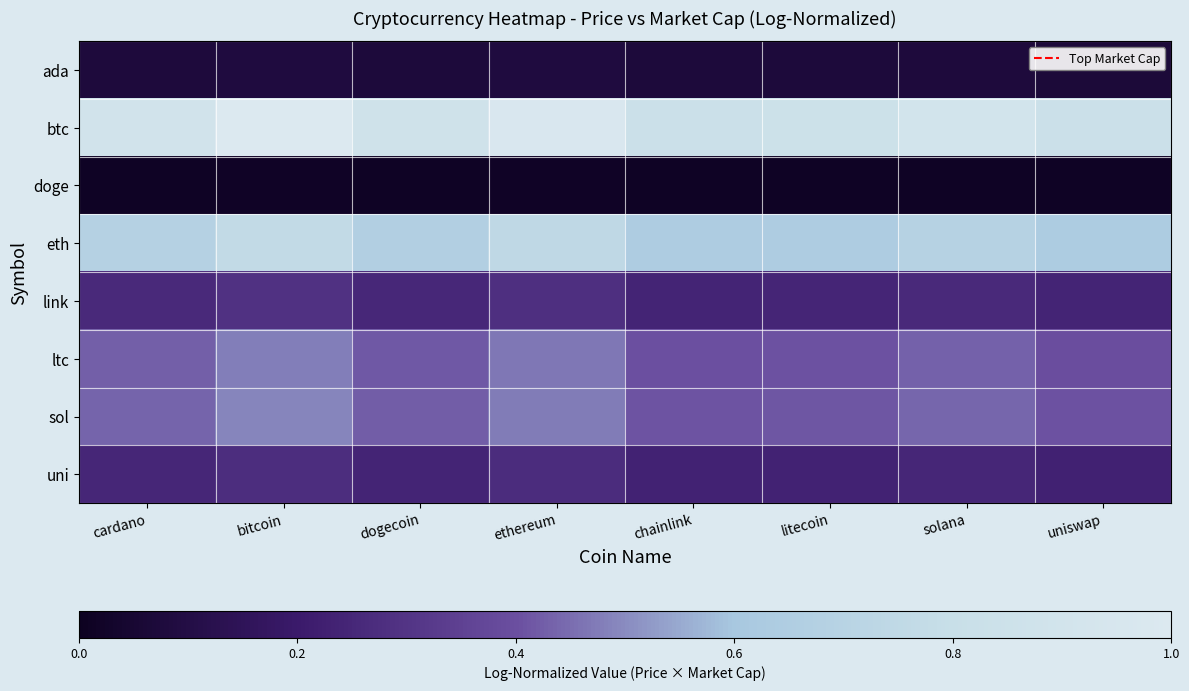

Which series has the largest total across all categories?

btc